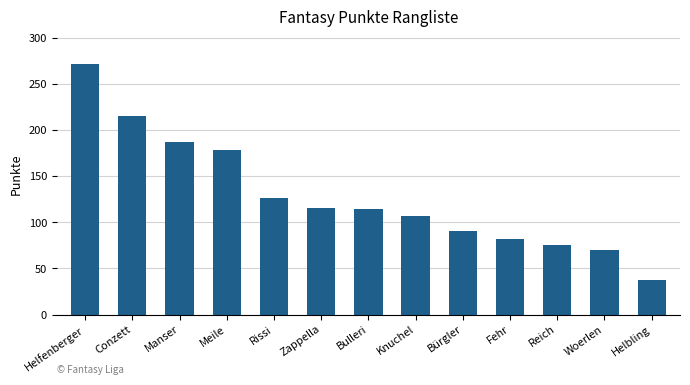

Between Reich and Helbling, which is larger?

Reich